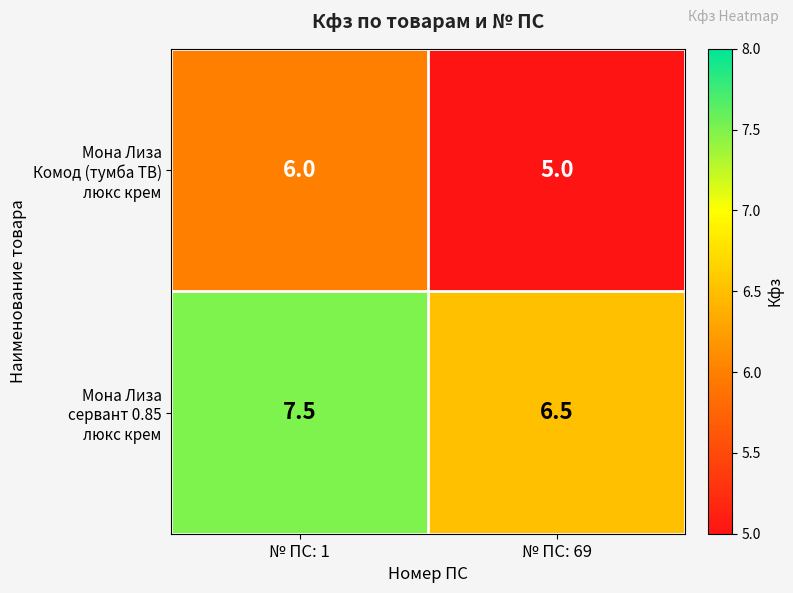

What is the difference between the highest and lowest values at № ПС: 1?

1.5